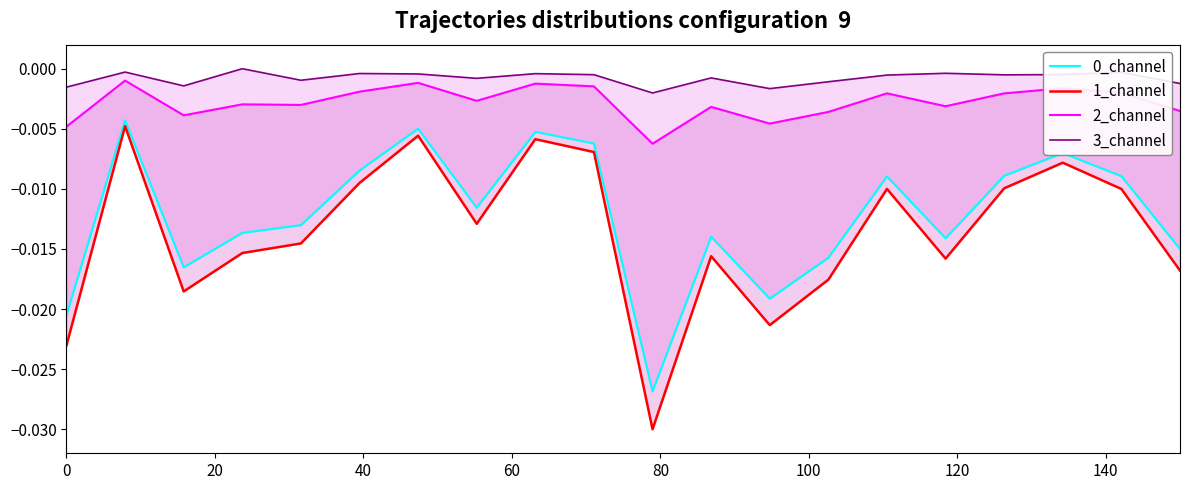

True or false: 0_channel and 1_channel intersect in this chart.

False